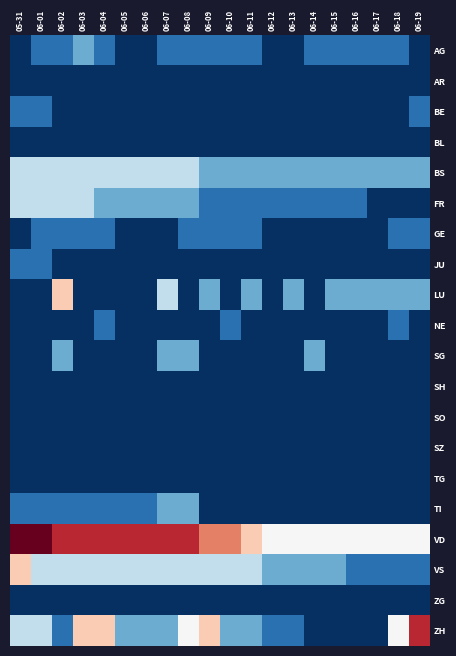

At how many categories does at least one series exceed 4?

13